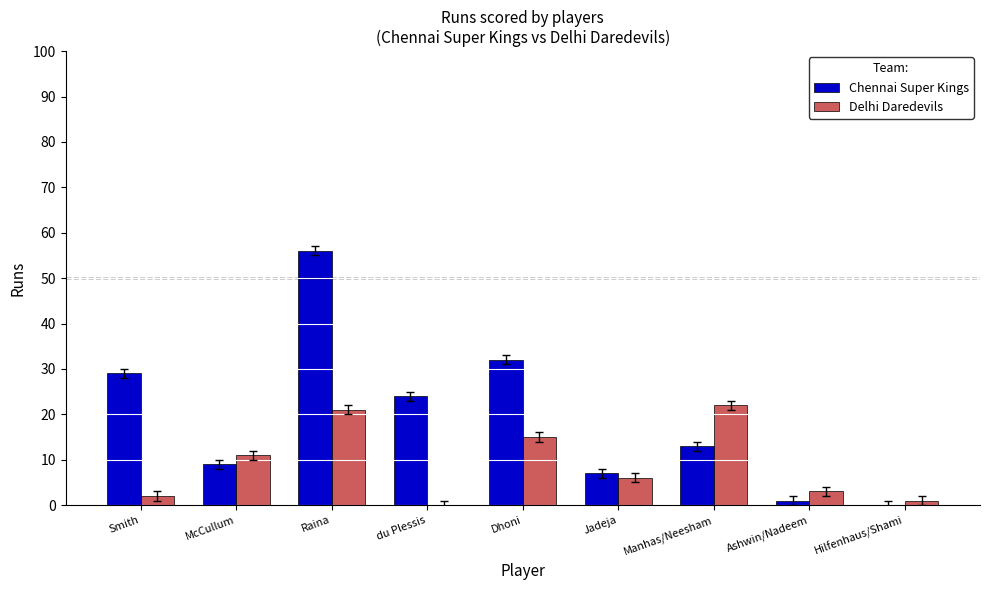

What is the total value across all series at Hilfenhaus/Shami?

1